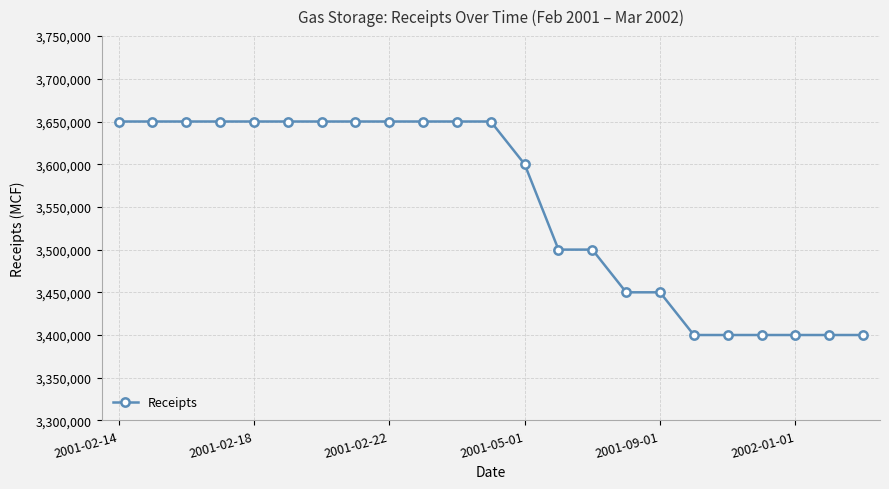

What is the difference between the maximum and minimum values?

250000